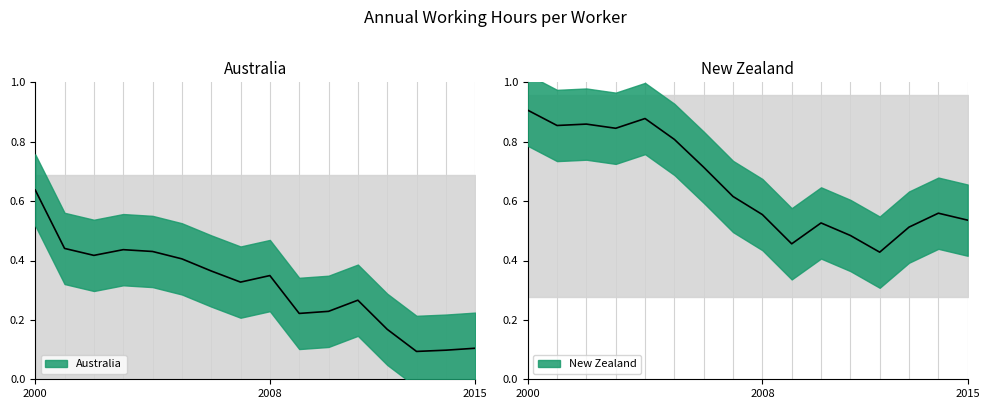

What is the difference between the maximum and second lowest values in the Australia series?

0.5